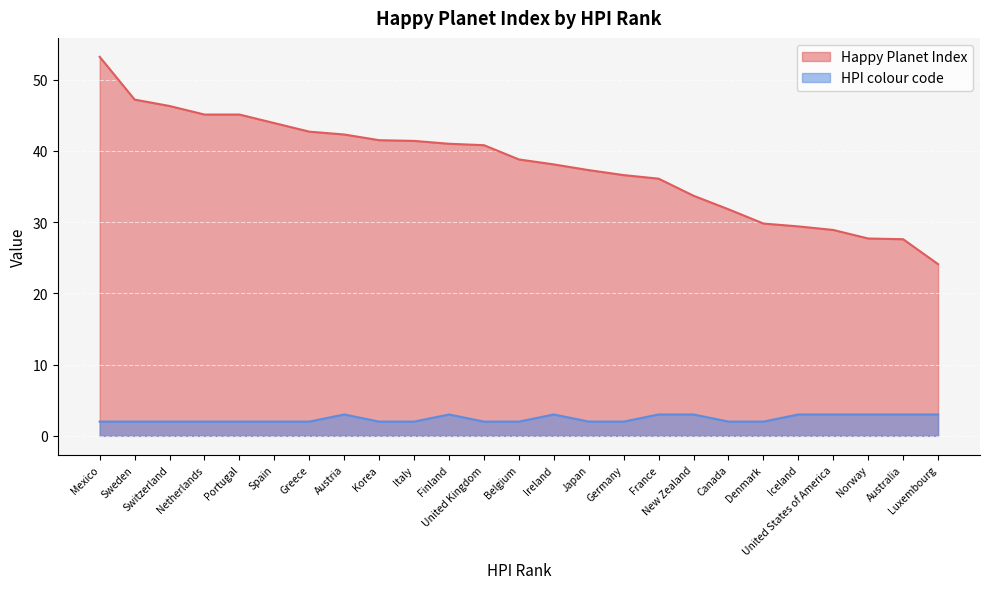

What position from the right is Italy?

16